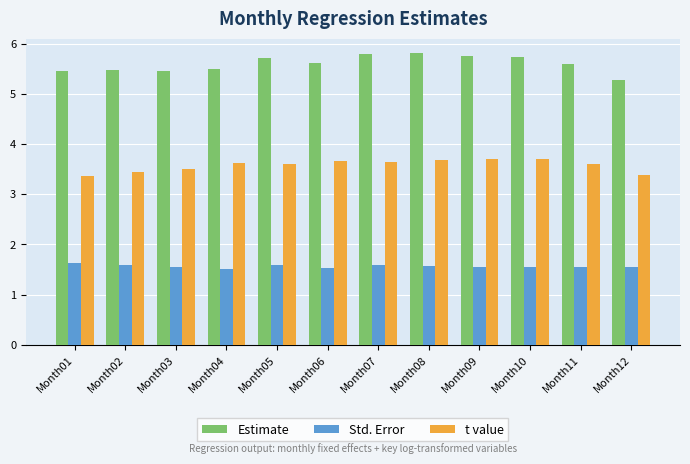

Count the Std. Error values in the range 1 to 2.

12